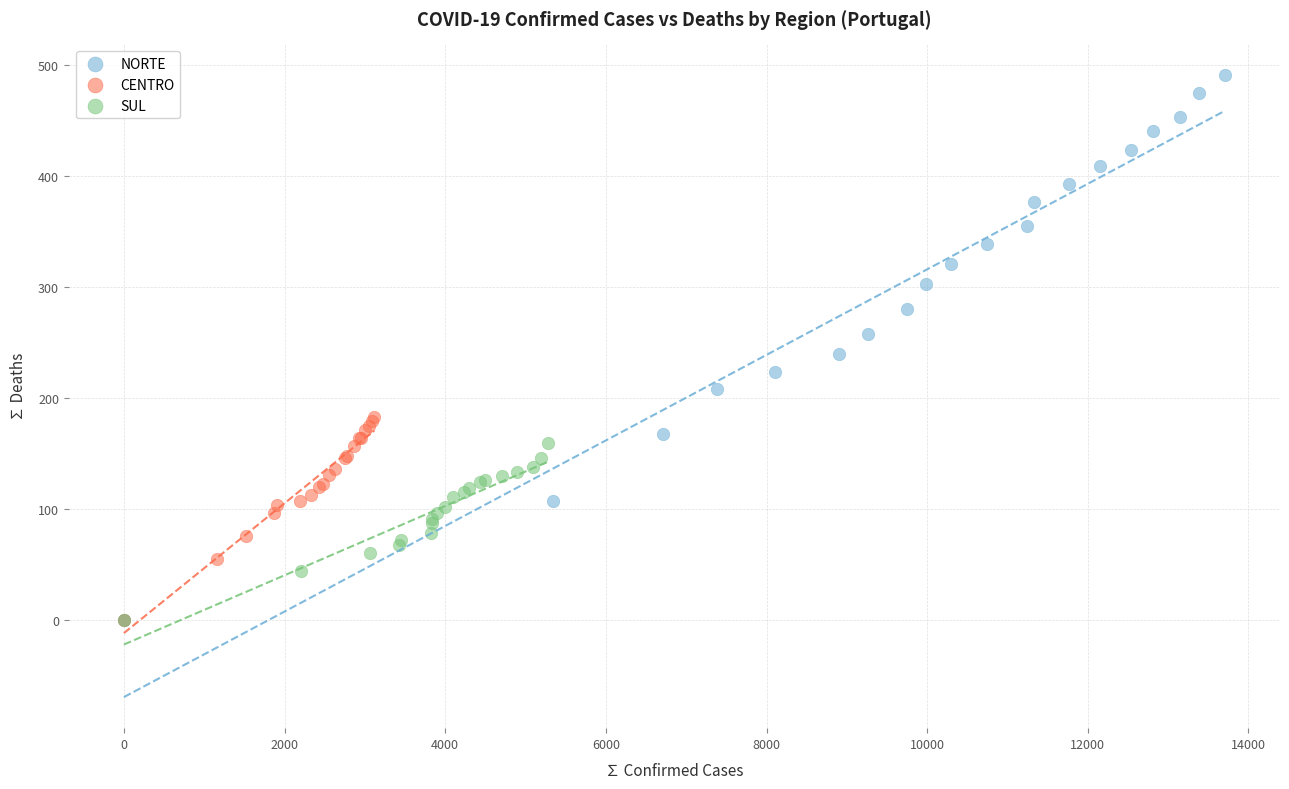

Which series reaches the maximum Y coordinate?

NORTE